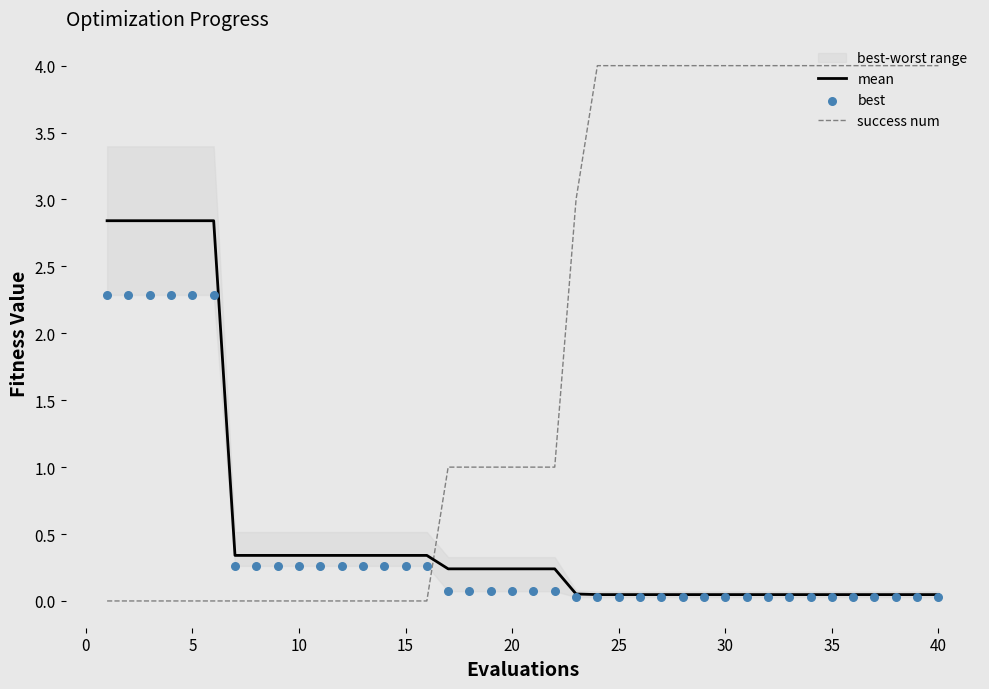

Which series reaches the maximum Y coordinate?

success num